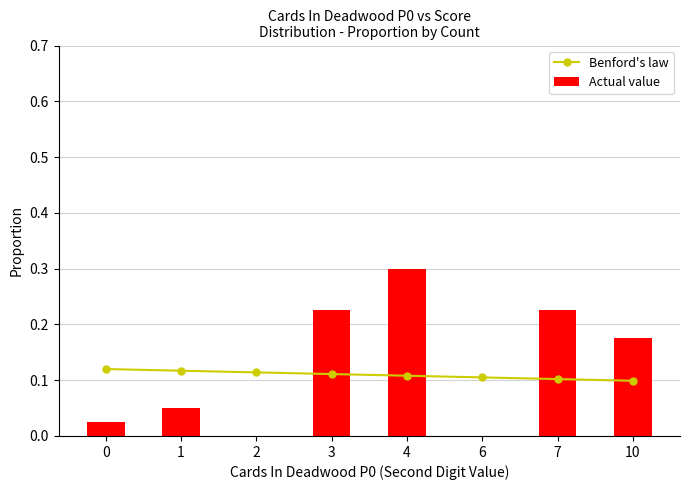

Which label corresponds to the largest value in the chart?

4